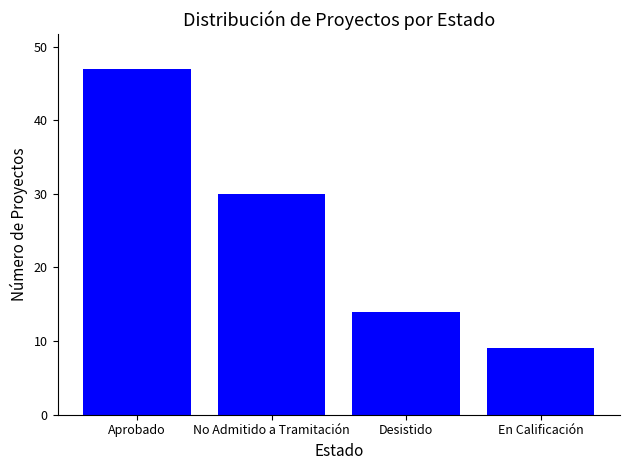

How many series are shown in this chart?

1